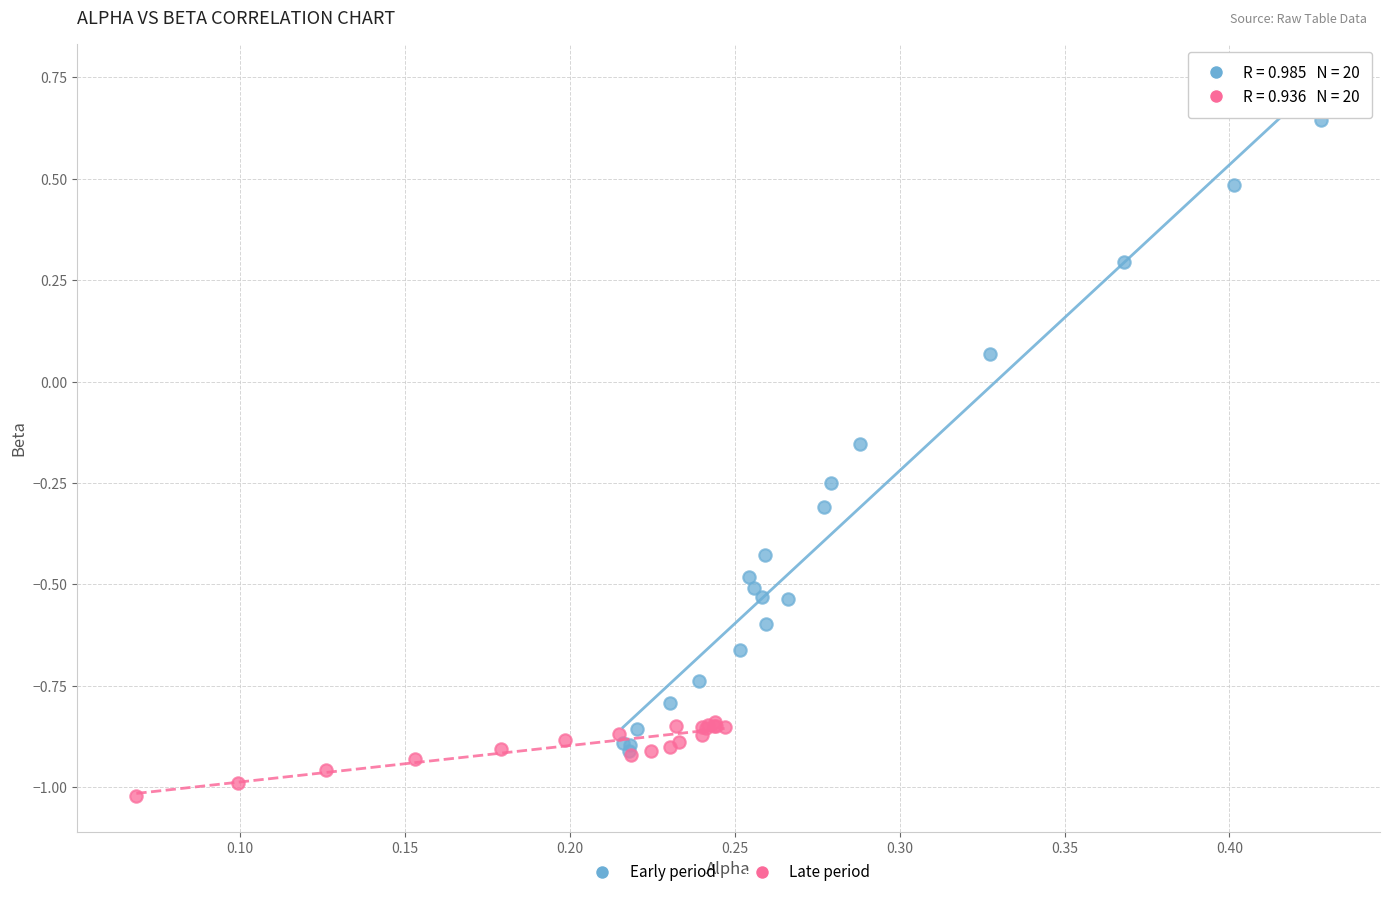

Which series reaches the minimum Y coordinate?

Late period